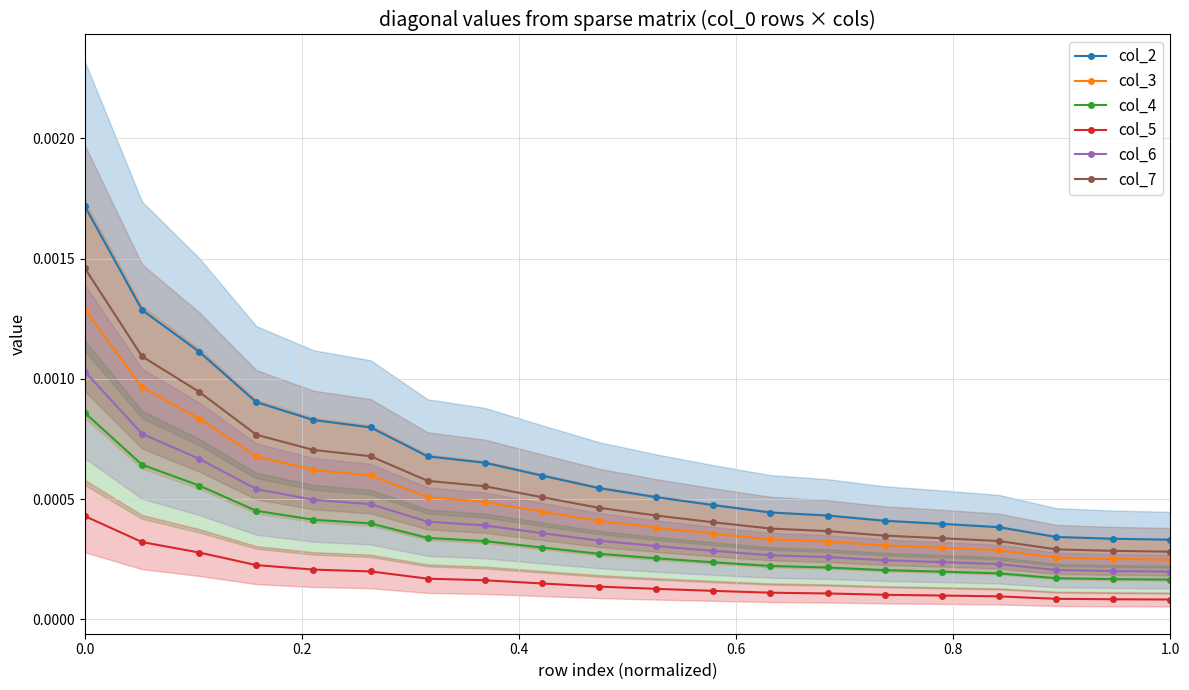

True or false: col_5 and col_2 intersect in this chart.

False